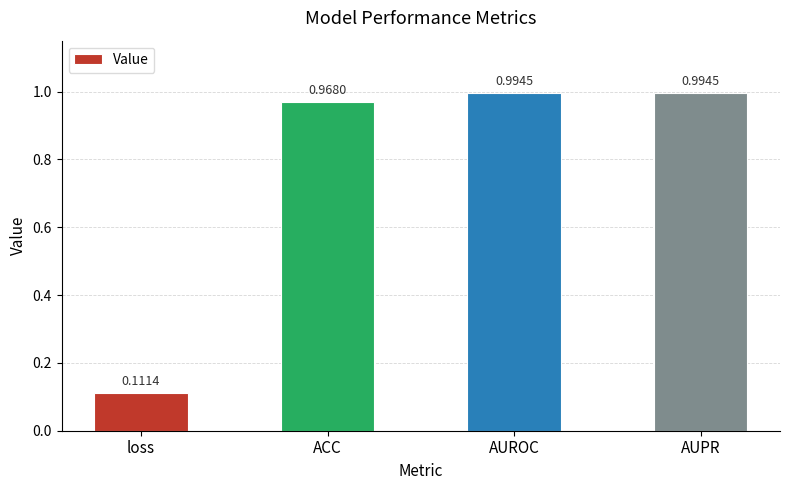

Which has a higher value, loss or ACC?

ACC